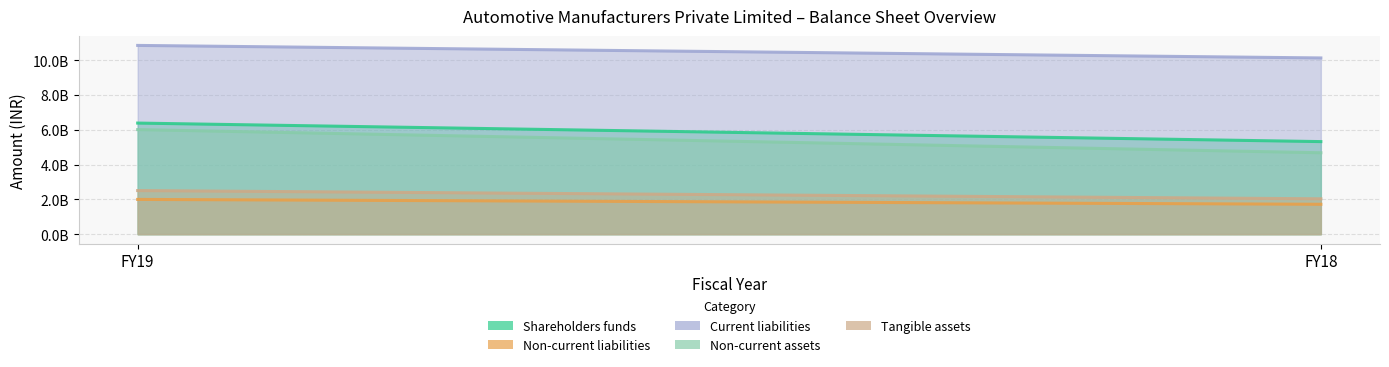

How many series are shown in this chart?

5